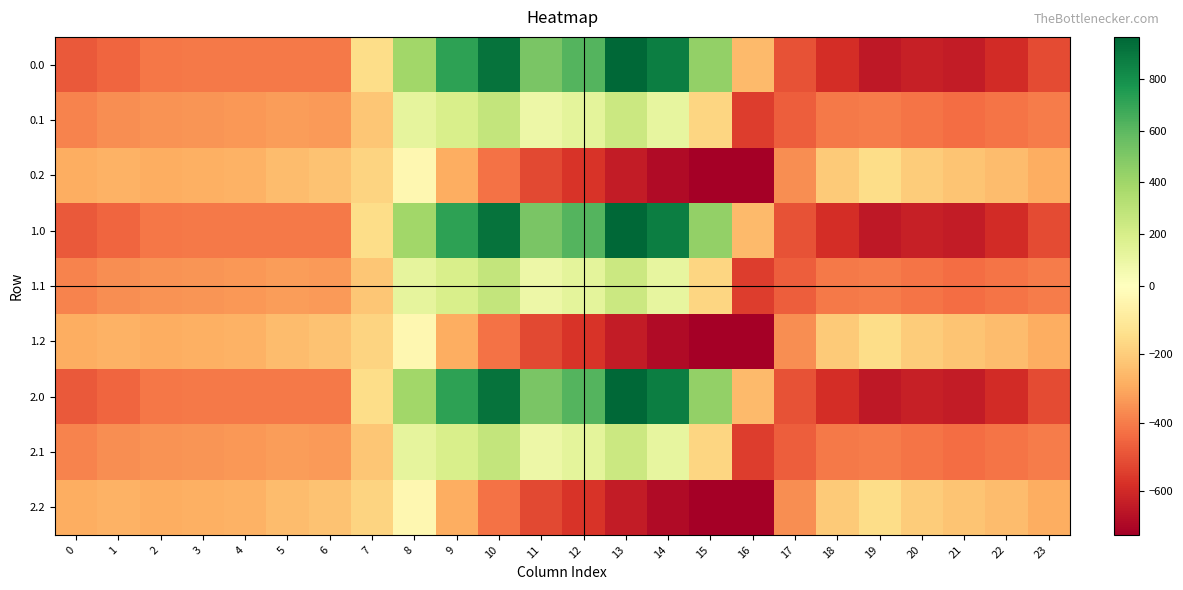

Which category has the highest value across all series?

13